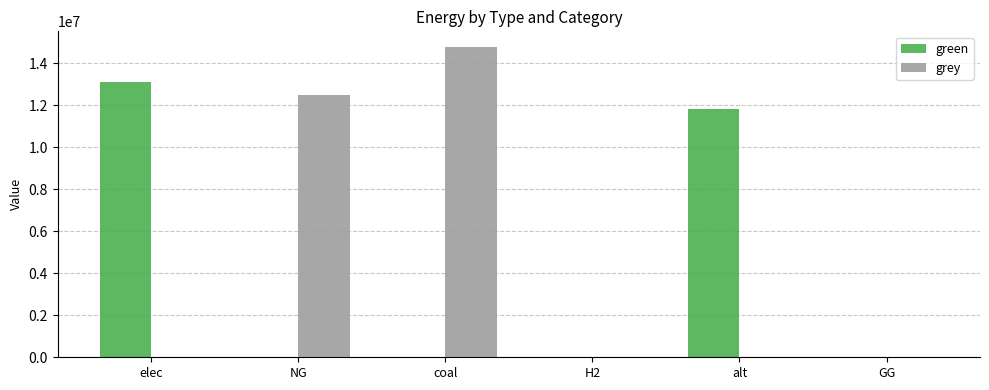

At which label is grey closest to 7388237?

NG